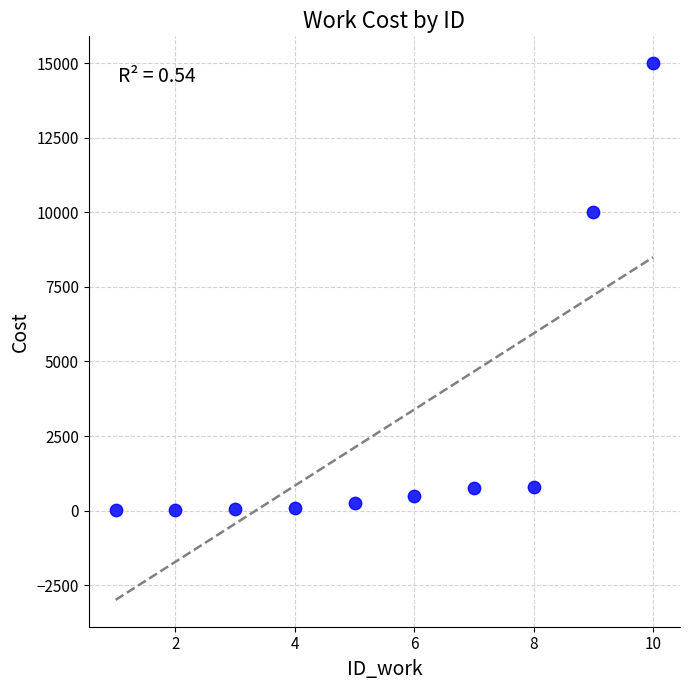

What Y value in the scatter plot is closest to 7504?

10000.0